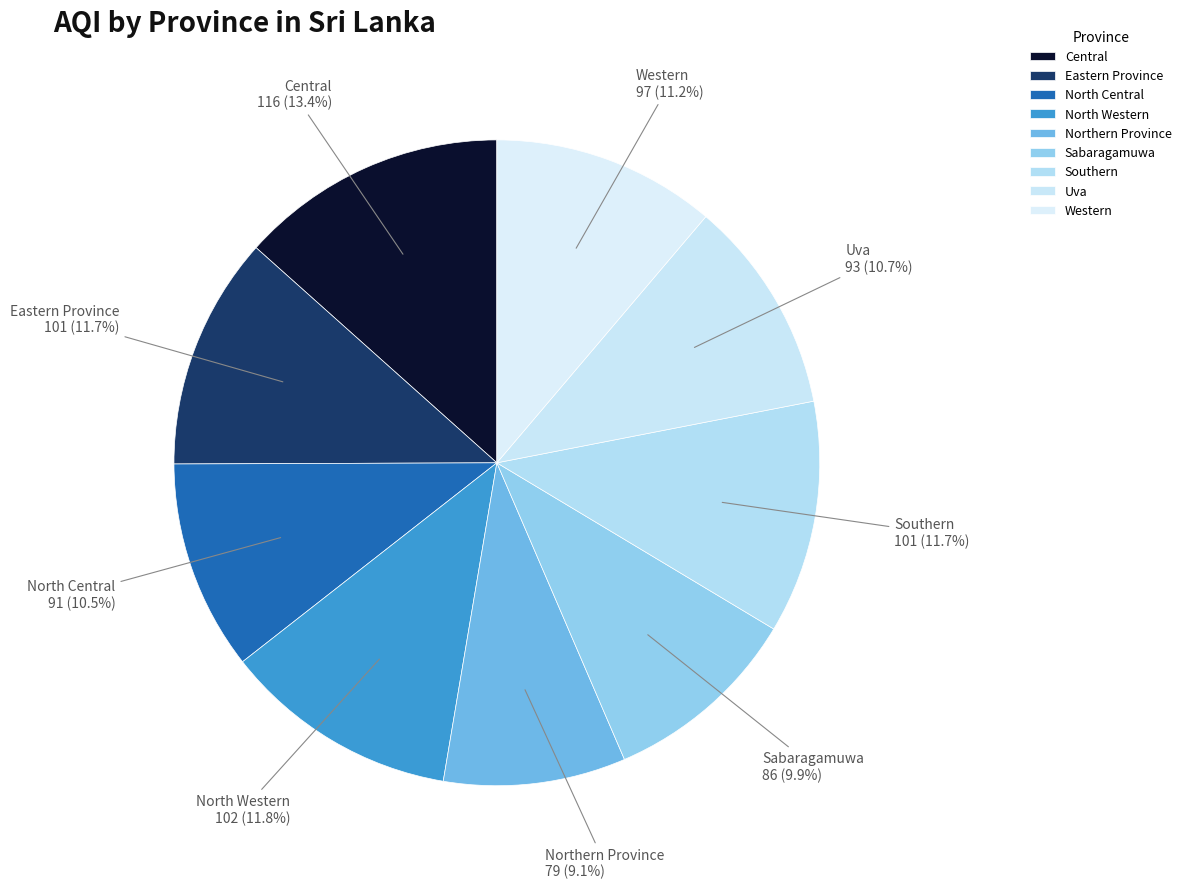

What is the smallest slice in the pie chart?

Northern Province